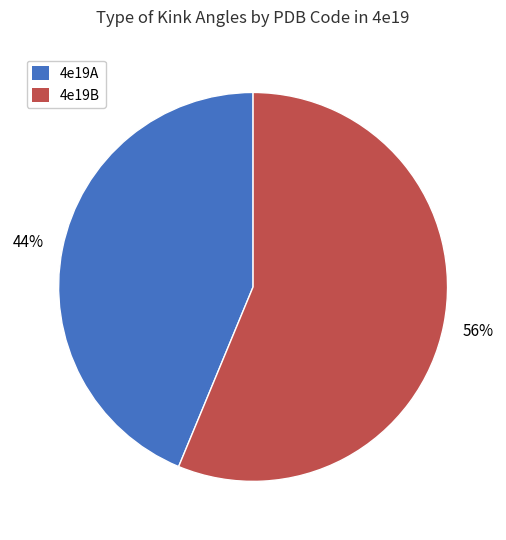

To the nearest percent, what percentage of the pie is 4e19A?

44%